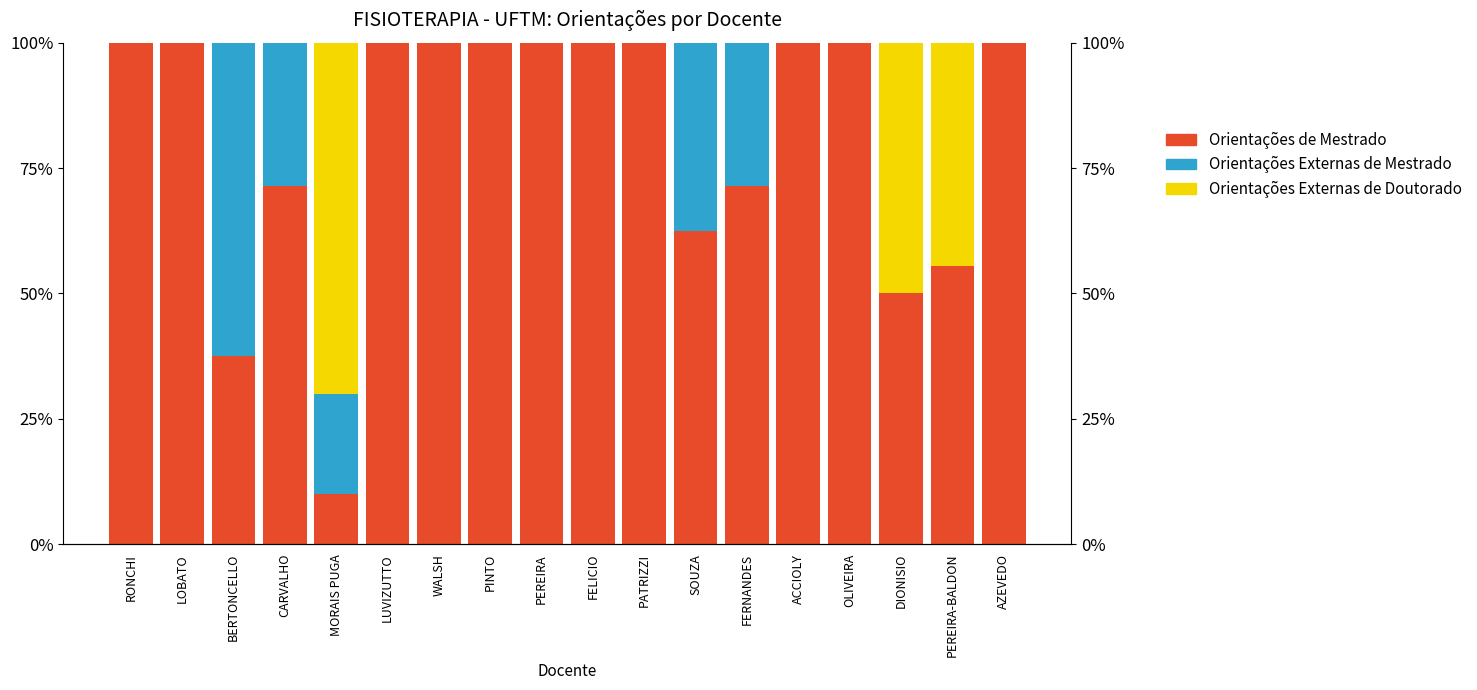

Reading left to right, list all the values displayed in this chart.

Orientações de Mestrado: RONCHI=1.0	LOBATO=1.0	BERTONCELLO=0.4	CARVALHO=0.7	MORAIS PUGA=0.1	LUVIZUTTO=1.0	WALSH=1.0	PINTO=1.0	PEREIRA=1.0	FELICIO=1.0	PATRIZZI=1.0	SOUZA=0.6	FERNANDES=0.7	ACCIOLY=1.0	OLIVEIRA=1.0	DIONISIO=0.5	PEREIRA-BALDON=0.6	AZEVEDO=1.0
Orientações Externas de Mestrado: RONCHI=0.0	LOBATO=0.0	BERTONCELLO=0.6	CARVALHO=0.3	MORAIS PUGA=0.2	LUVIZUTTO=0.0	WALSH=0.0	PINTO=0.0	PEREIRA=0.0	FELICIO=0.0	PATRIZZI=0.0	SOUZA=0.4	FERNANDES=0.3	ACCIOLY=0.0	OLIVEIRA=0.0	DIONISIO=0.0	PEREIRA-BALDON=0.0	AZEVEDO=0.0
Orientações Externas de Doutorado: RONCHI=0.0	LOBATO=0.0	BERTONCELLO=0.0	CARVALHO=0.0	MORAIS PUGA=0.7	LUVIZUTTO=0.0	WALSH=0.0	PINTO=0.0	PEREIRA=0.0	FELICIO=0.0	PATRIZZI=0.0	SOUZA=0.0	FERNANDES=0.0	ACCIOLY=0.0	OLIVEIRA=0.0	DIONISIO=0.5	PEREIRA-BALDON=0.4	AZEVEDO=0.0